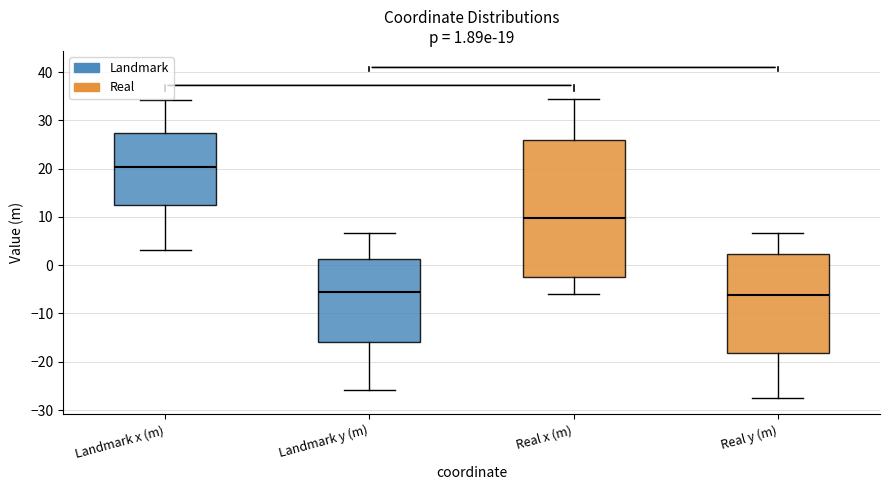

Which box is the tallest, from its lower edge to its upper edge?

Real x (m)